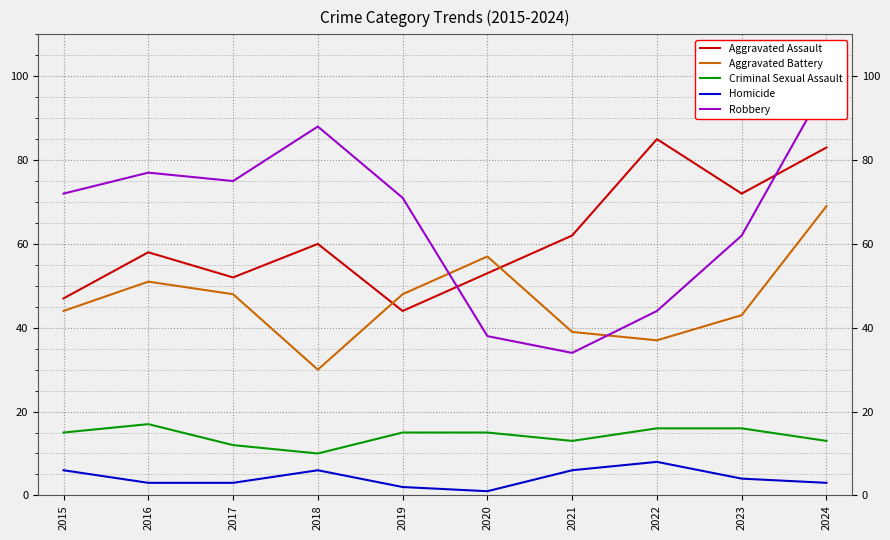

Between which two adjacent categories do Aggravated Battery and Robbery first intersect?

2019 and 2020